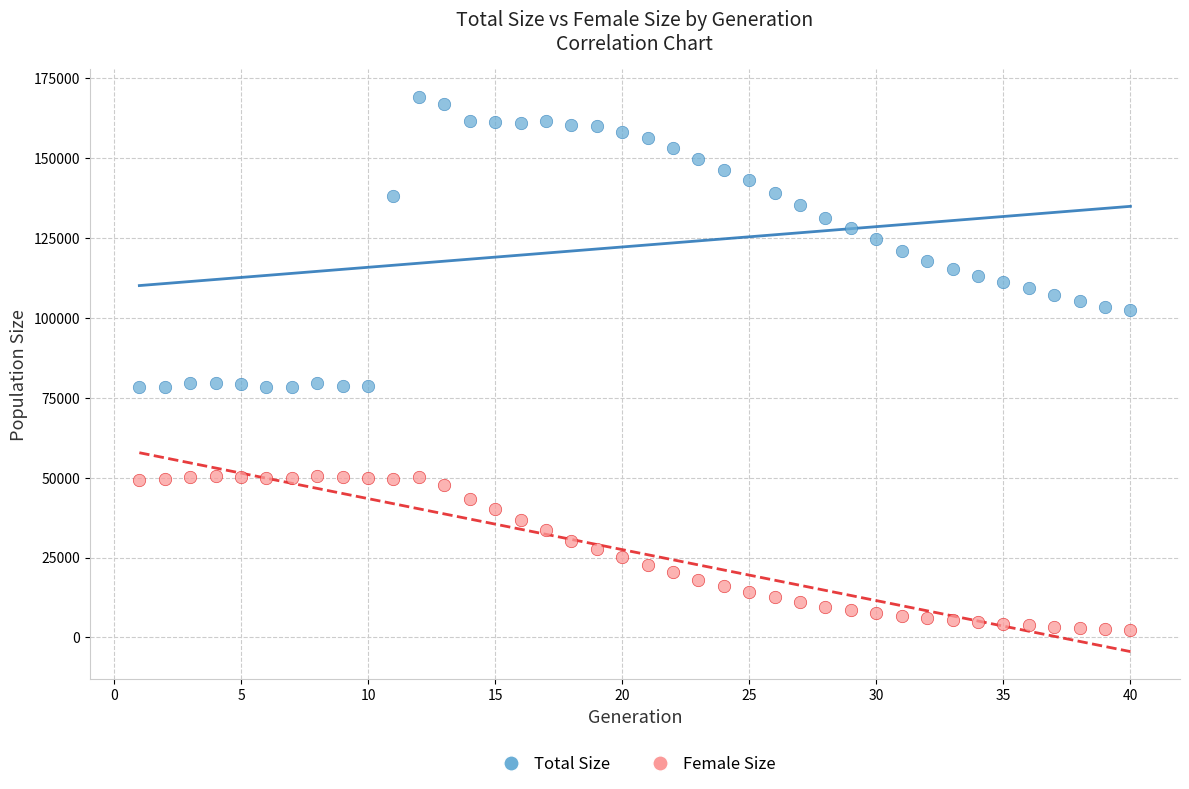

What are all the series names shown in the legend?

Total Size, Female Size